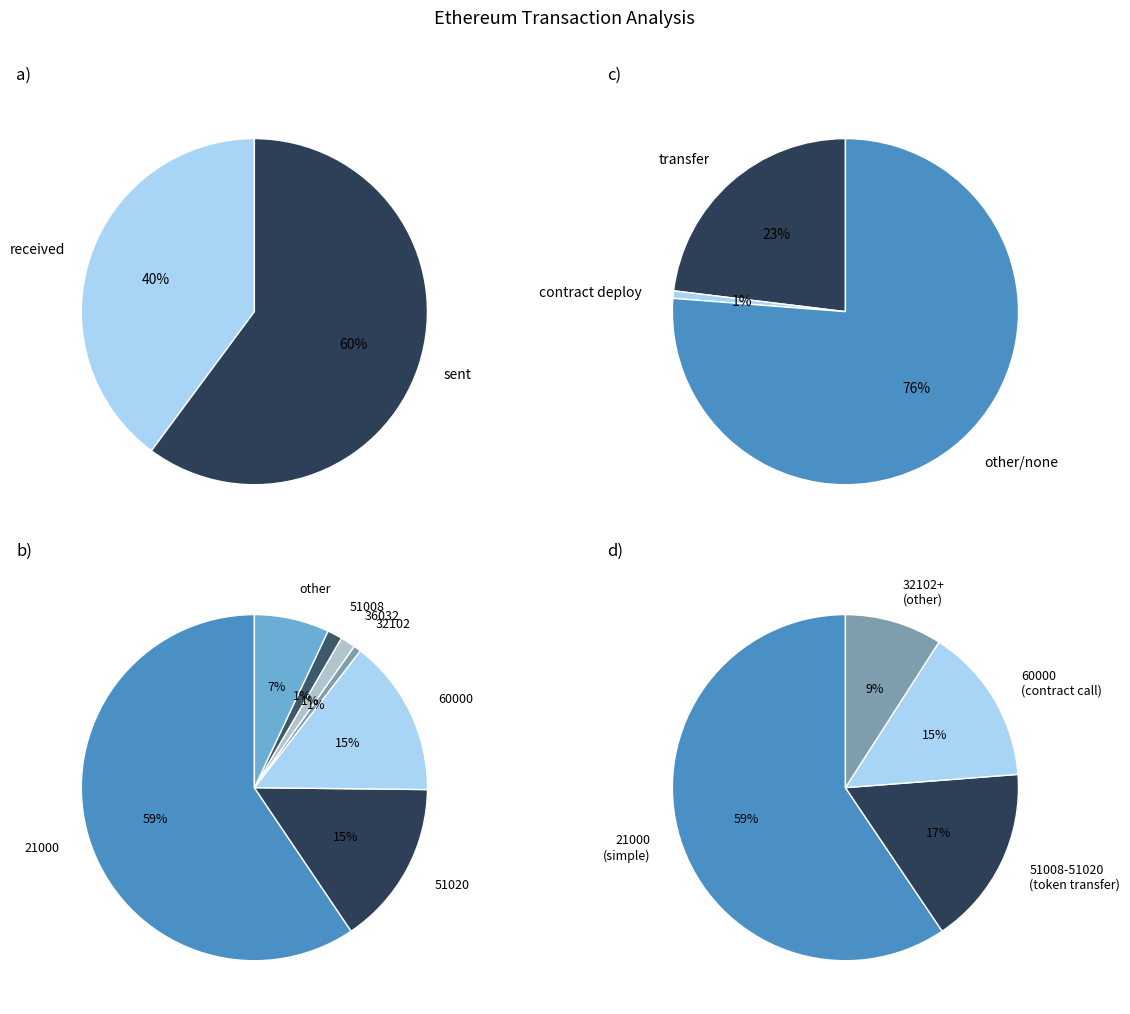

To the nearest percent, what is the average slice percentage?

50%